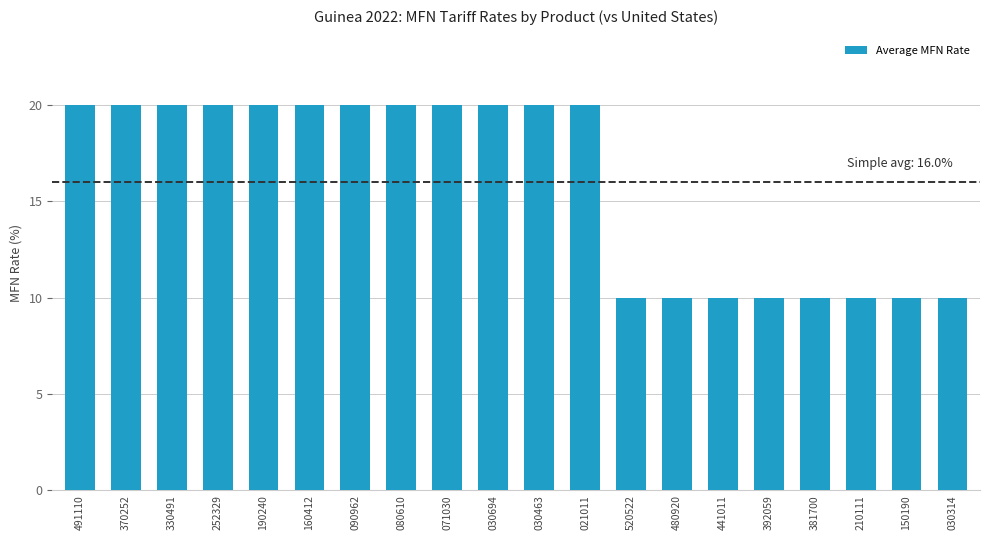

What is the difference between the maximum and minimum values?

10